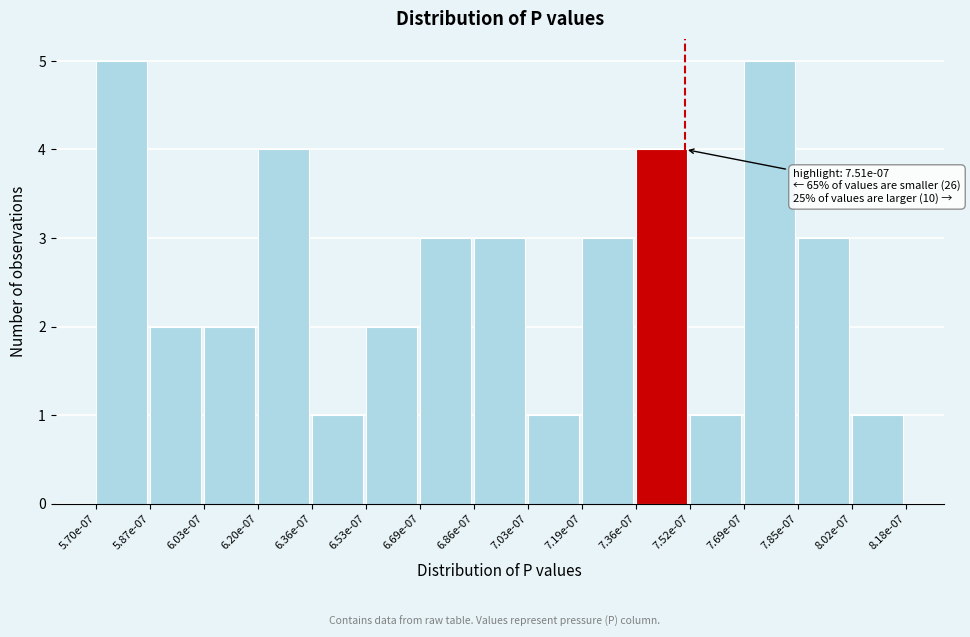

Reading left to right, transcribe all the data shown in this chart.

5.70e-07=5	5.87e-07=2	6.03e-07=2	6.20e-07=4	6.36e-07=1	6.53e-07=2	6.69e-07=3	6.86e-07=3	7.03e-07=1	7.19e-07=3	7.36e-07=4	7.52e-07=1	7.69e-07=5	7.85e-07=3	8.02e-07=1